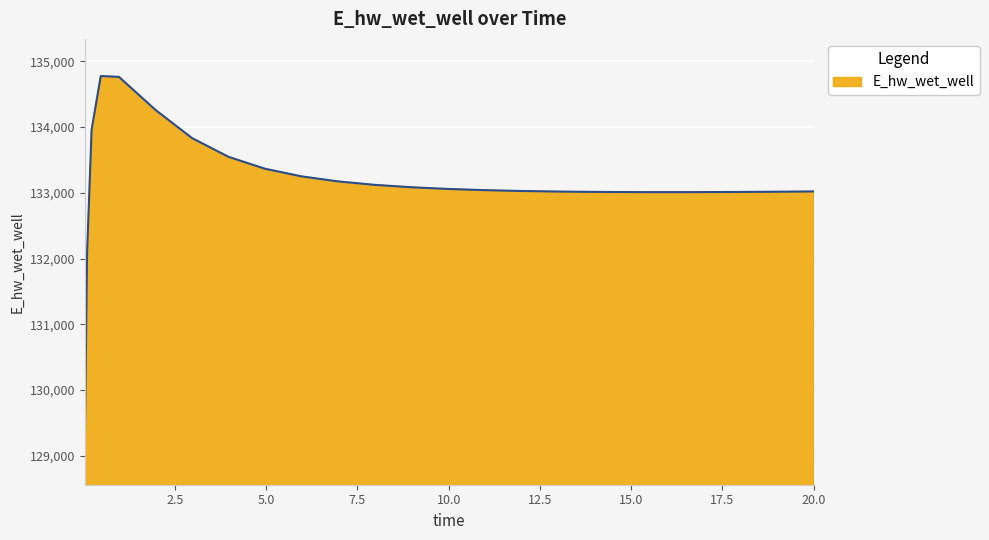

How many lines are shown in the chart?

1